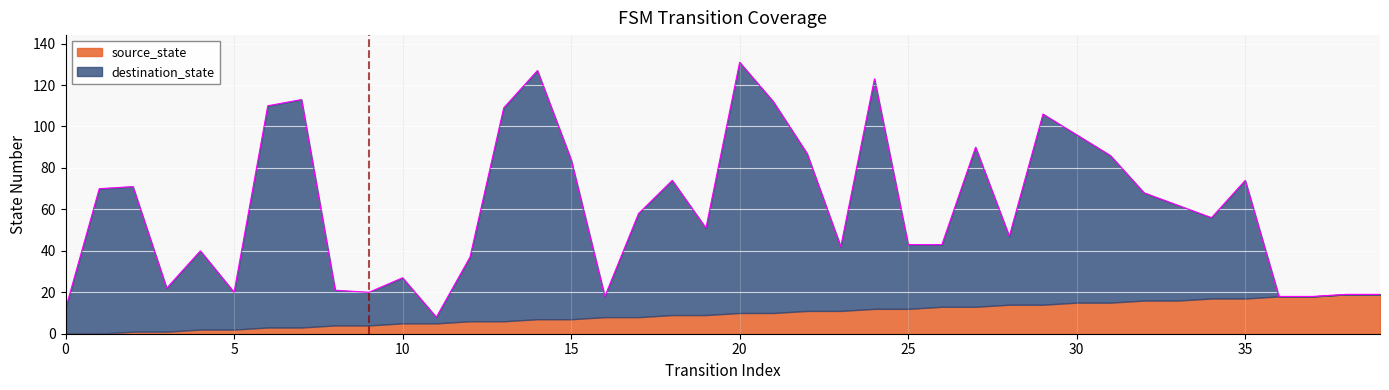

How many lines are shown in the chart?

2